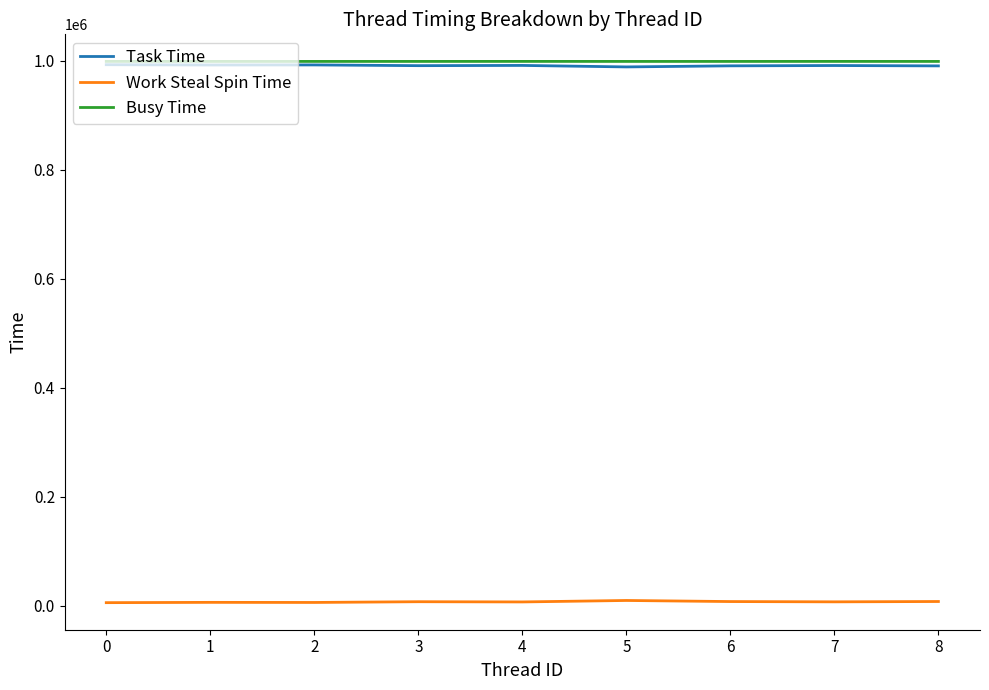

What is the lowest value of the Busy Time series?

998790